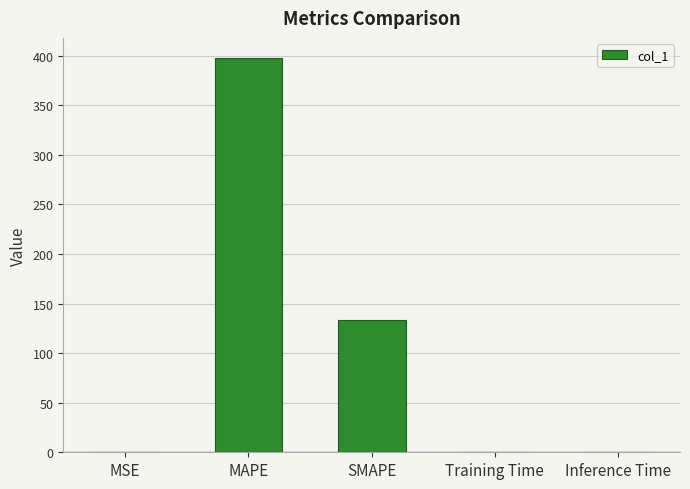

At which category does the chart reach its peak across all series?

MAPE